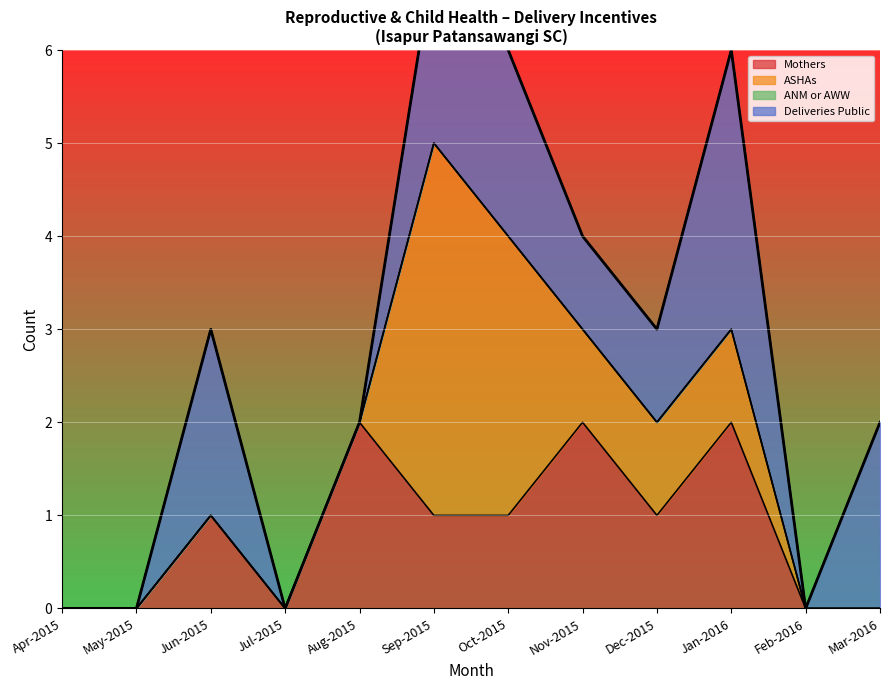

Rank the series by their maximum value, from lowest to highest.

ANM or AWW, Mothers, Deliveries at Public, ASHAs